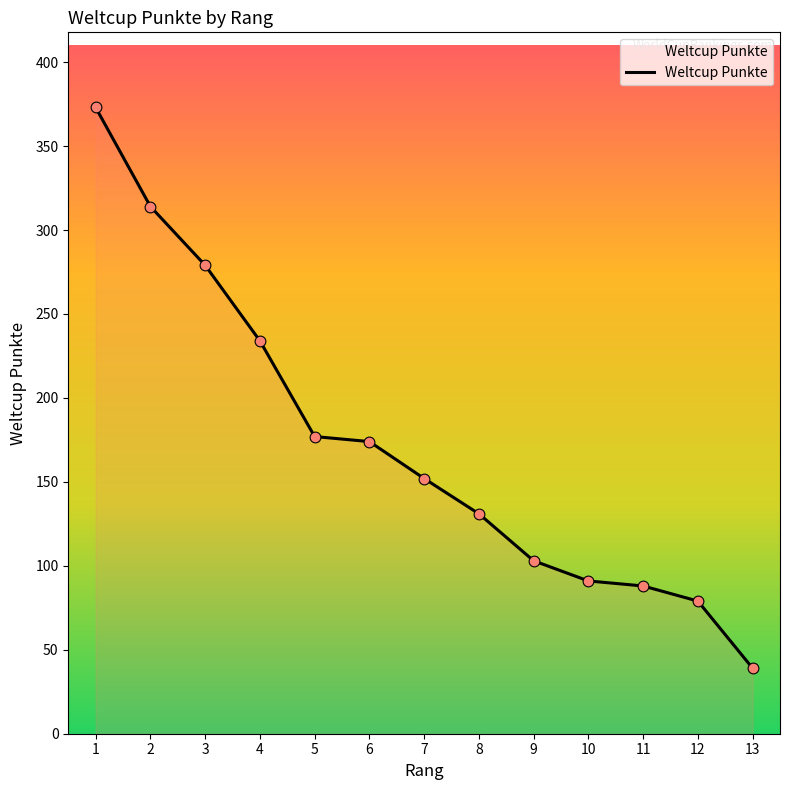

What is the ratio of the value at 2 to the value at 4?

1.3